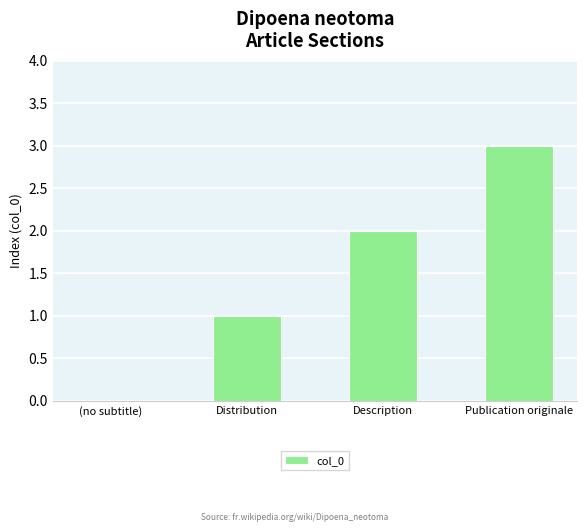

What is the change in value from Description to Publication originale?

+1